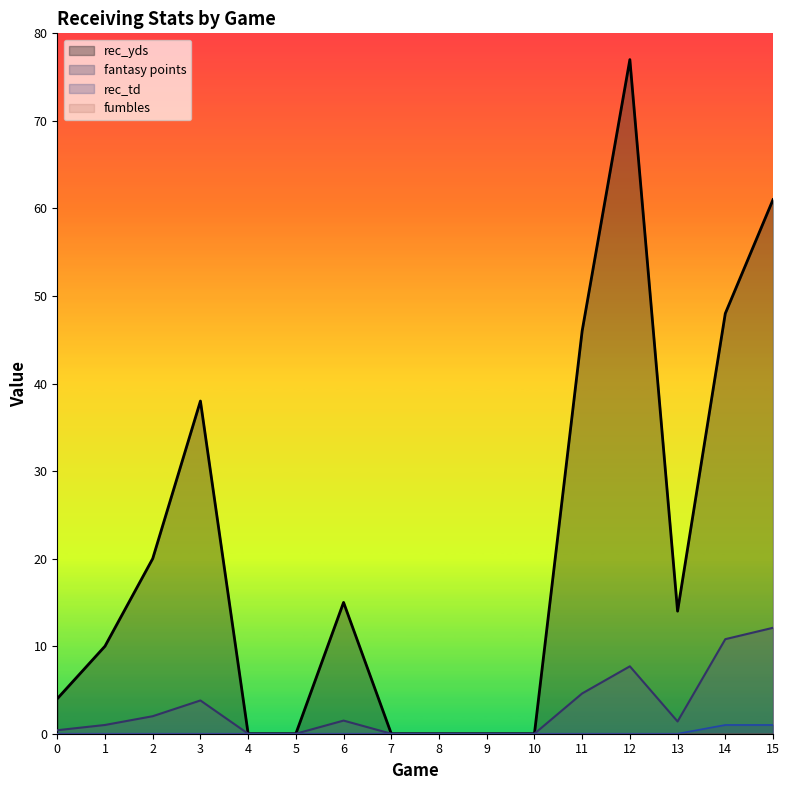

Is it true that fantasy points equals 3.8 at 3?

True